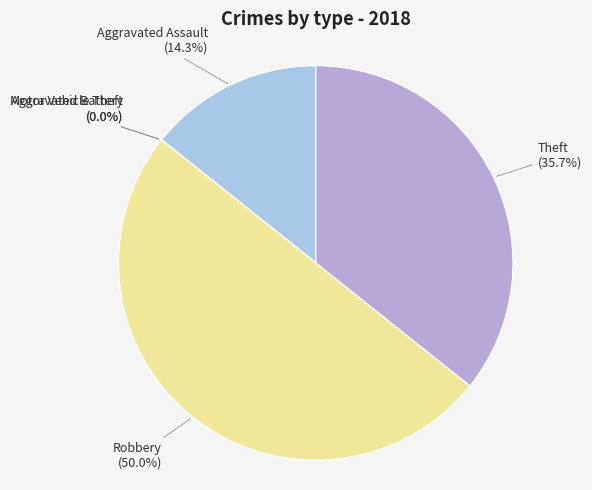

Between Aggravated Battery and Theft, which is larger?

Theft